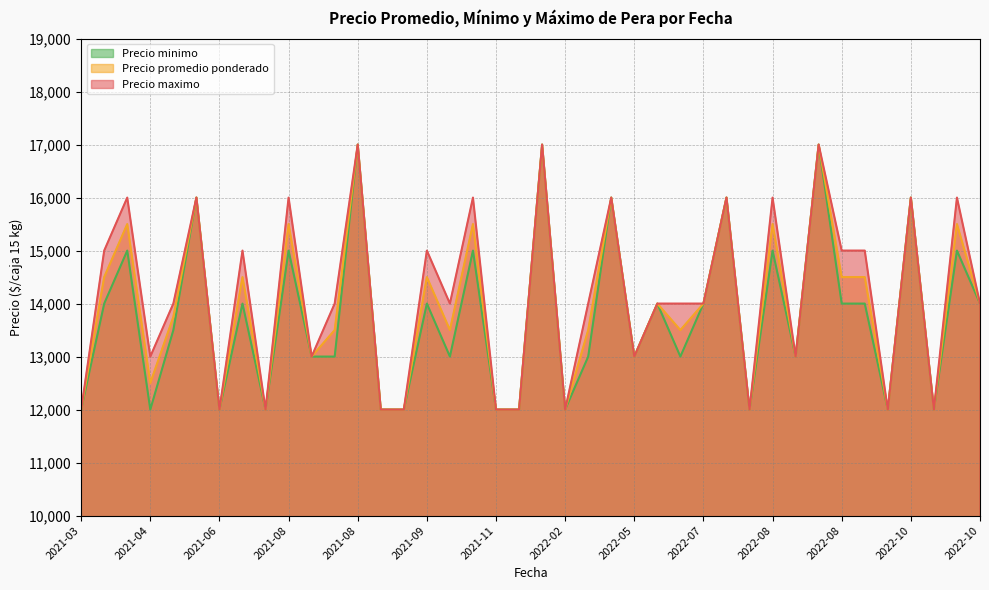

What are all the series names shown in the legend?

Precio minimo, Precio promedio ponderado, Precio maximo